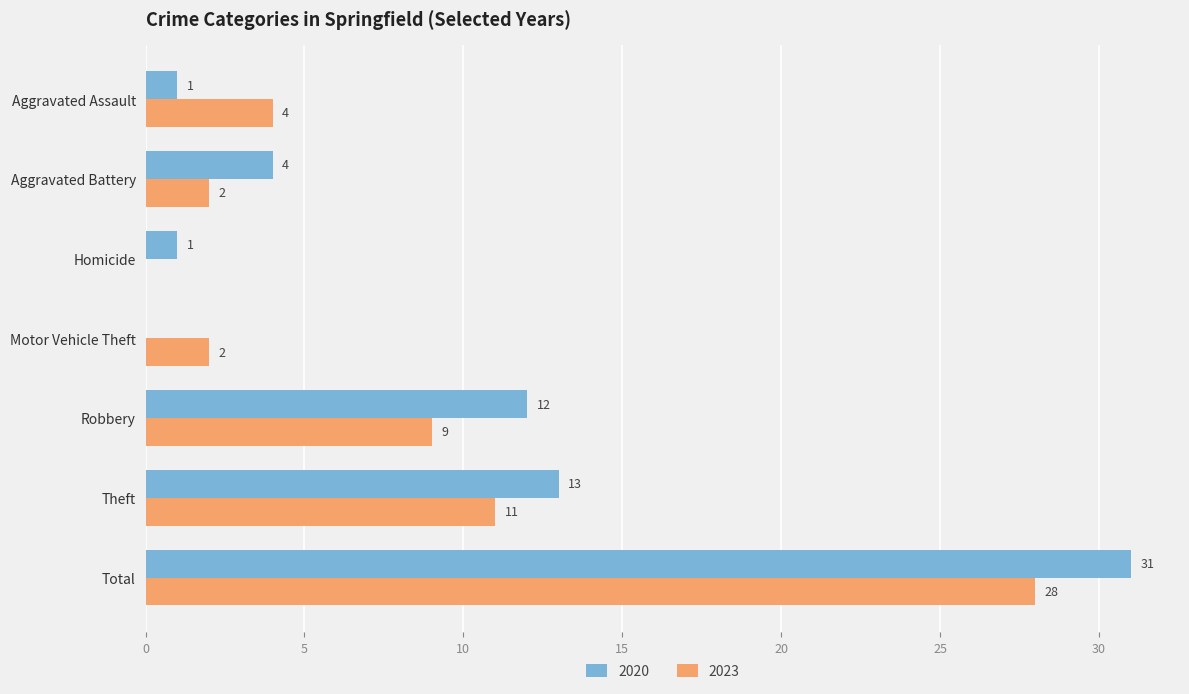

What is the sum of all 2023 values?

56